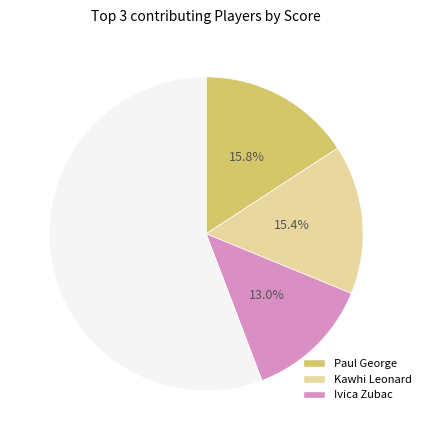

How many segments does this pie chart have?

4